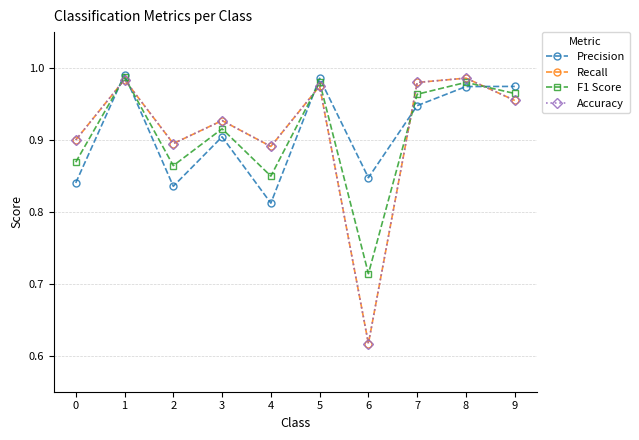

True or false: F1 Score and Recall intersect in this chart.

True